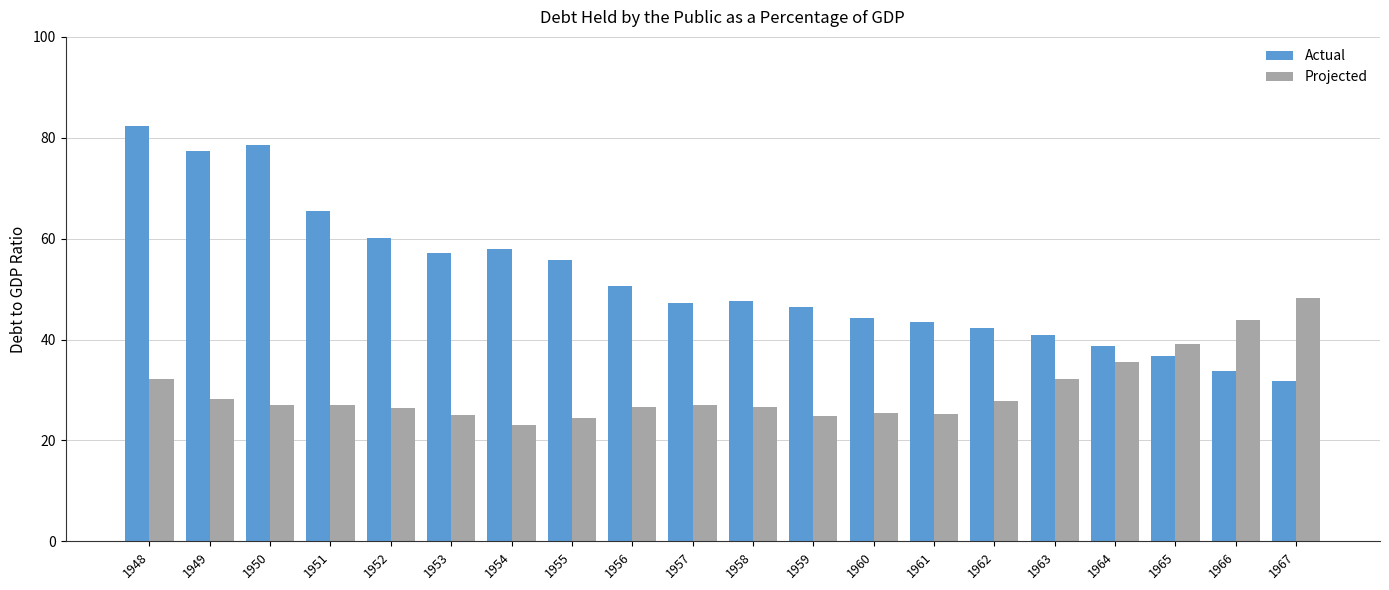

How many distinct data groups are displayed?

2